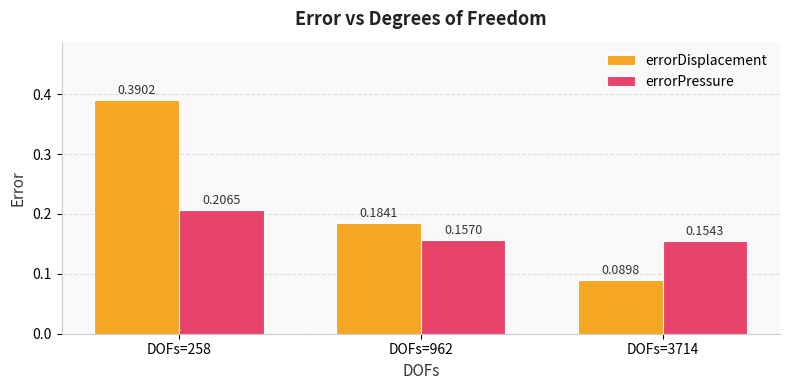

At DOFs=258, list the series in order from largest to smallest.

errorDisplacement, errorPressure